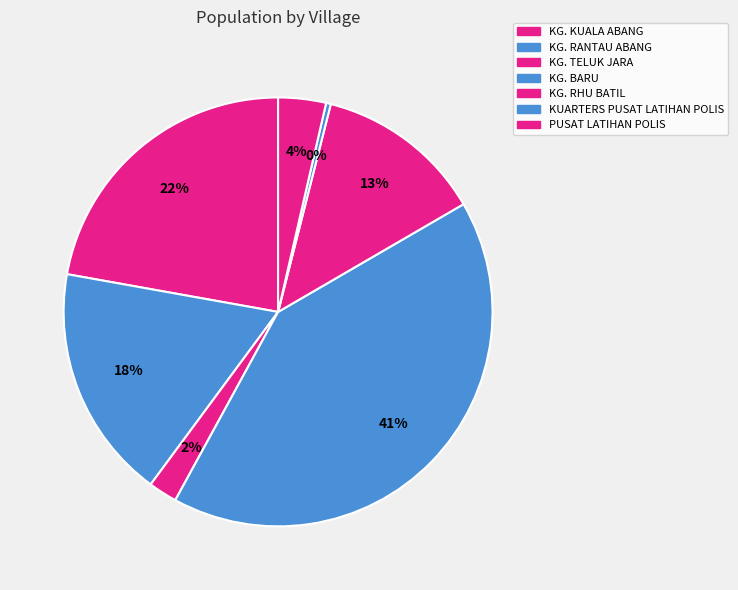

To the nearest percent, what is the difference between the largest and smallest slice percentages?

41%